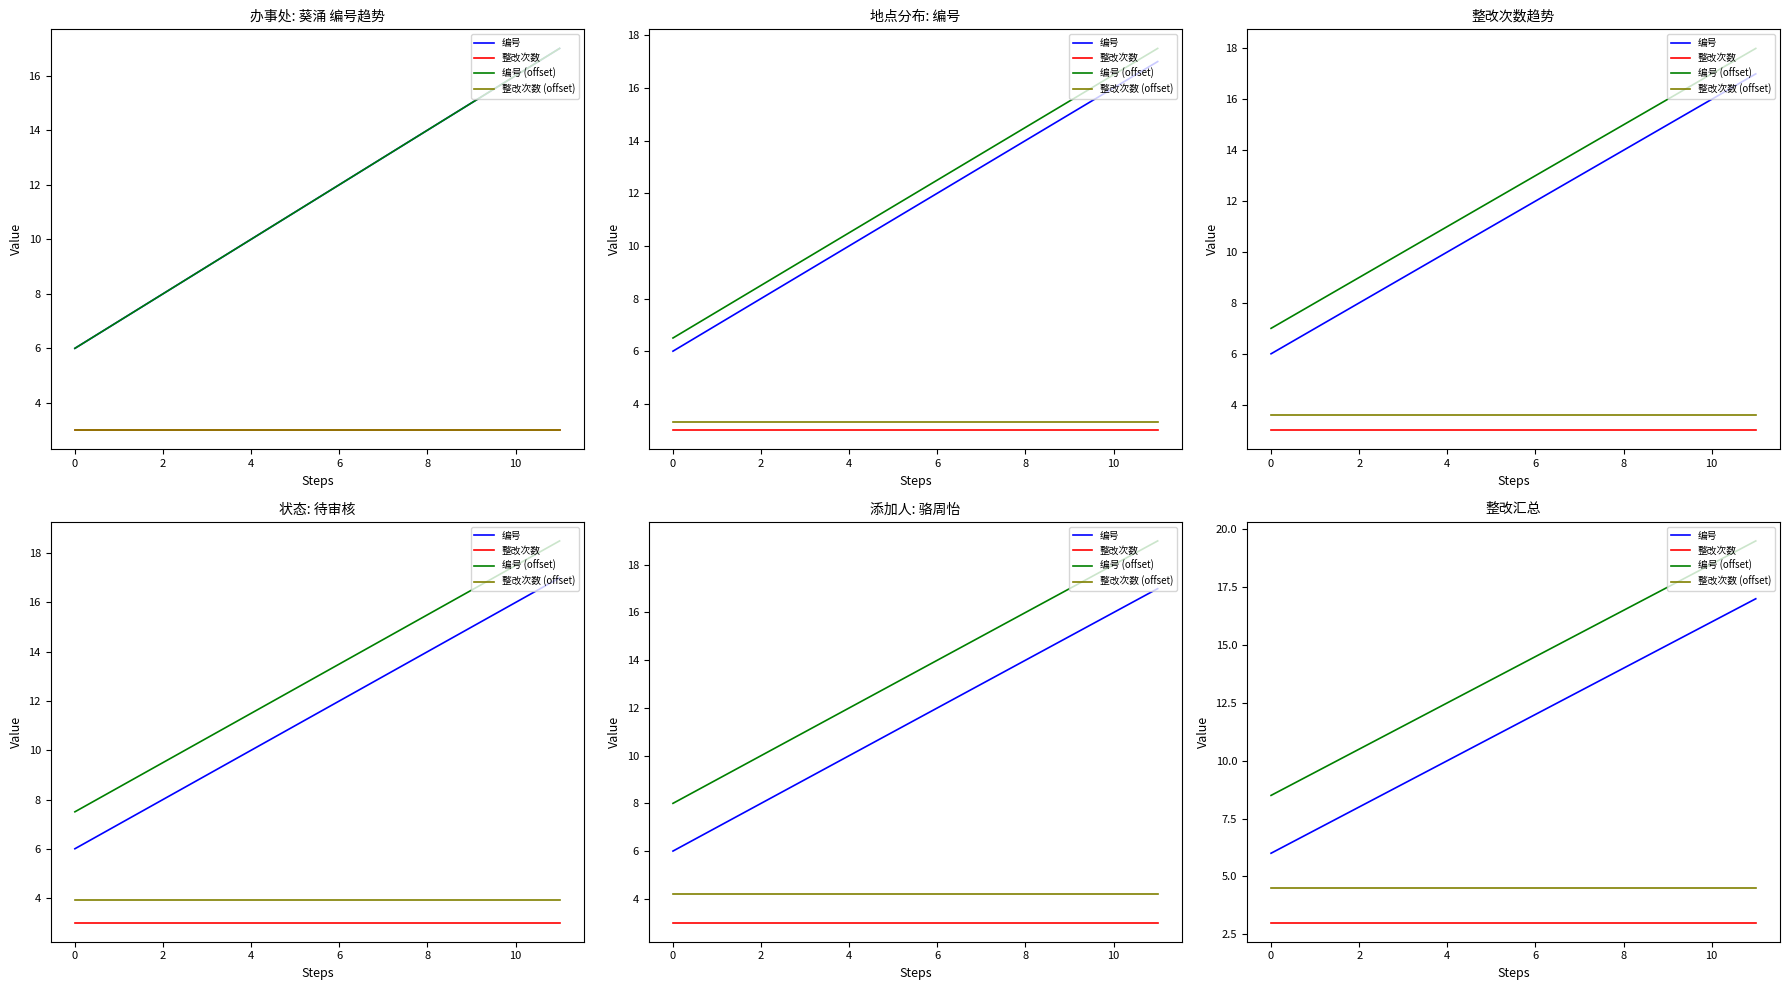

Count the number of data series in this chart.

4